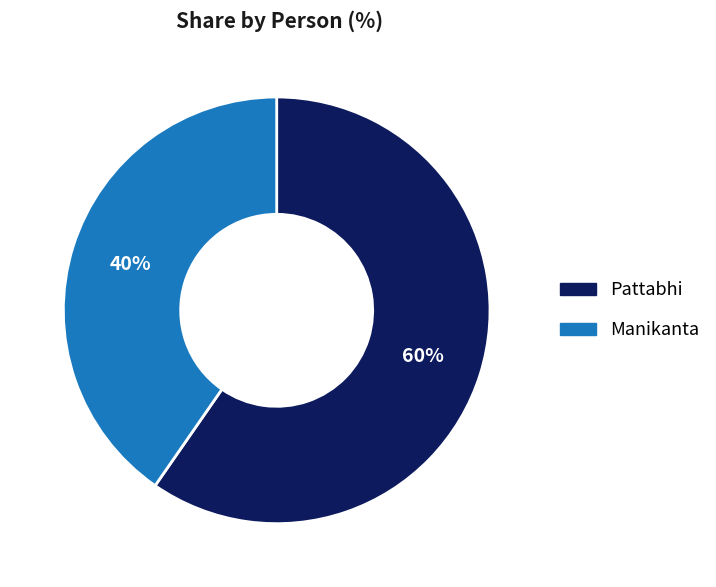

Is it true that Manikanta is 49% of the pie?

False